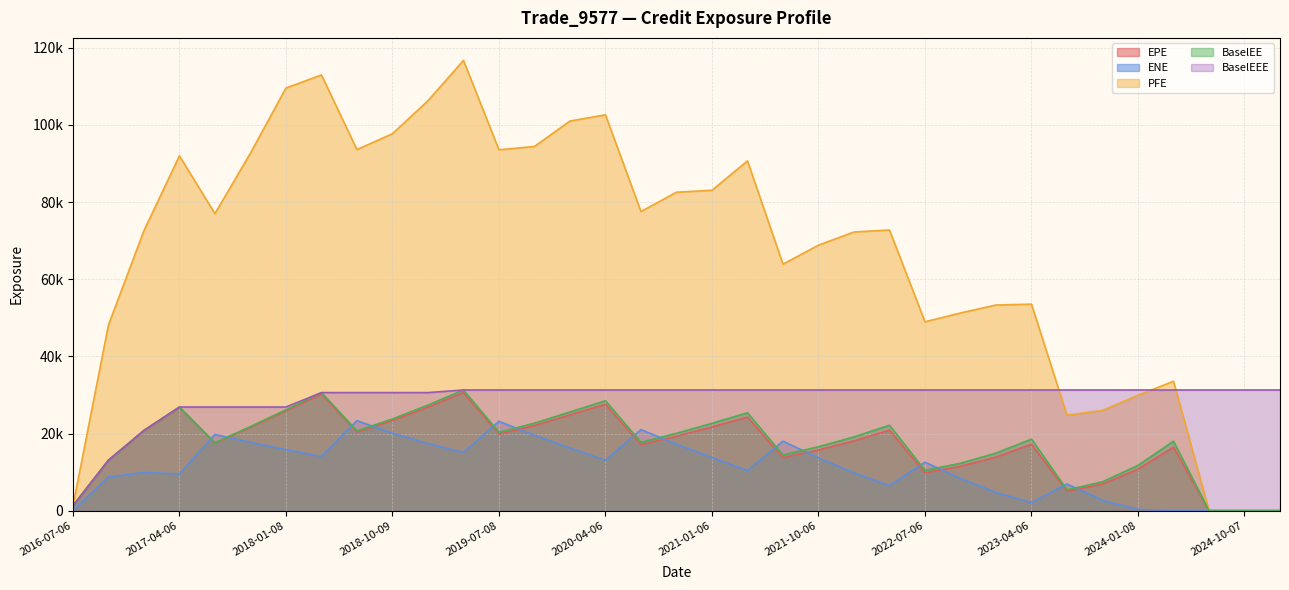

Reading left to right, what are all the values shown in this chart?

EPE: 1264.1	13049.9	20732.9	26738.6	17478.4	21633.1	25857.9	30217.5	20375.5	23363.8	26846.6	30602.7	19824.8	22072.1	24826.4	27573.9	17095.8	19287.1	21715.2	24259.8	13737.1	15739.9	18086.0	20883.9	9805.2	11499.0	13894.3	17220.5	5013.4	6883.8	10764.5	16441.8	0.0	0.0	0.0
ENE: 0.0	8728.3	9897.0	9508.8	19749.8	17701.1	15815.5	14038.9	23338.9	20070.6	17398.7	15088.7	23153.1	19567.0	16246.8	13063.1	21007.4	17235.3	13750.8	10404.6	18009.9	13690.5	9792.8	6490.5	12569.0	8339.7	4694.2	2105.1	6917.5	2657.4	315.7	0.0	0.0	0.0	0.0
PFE: 1264.1	48126.1	72601.5	92004.6	77019.3	92713.1	109588.0	112972.0	93632.4	97734.3	106286.0	116750.0	93561.7	94435.6	101024.0	102643.0	77554.3	82569.1	83076.7	90694.1	63917.1	68839.3	72251.4	72773.5	48964.2	51261.0	53321.4	53544.0	24761.6	25993.1	29931.2	33557.0	0.0	0.0	0.0
BaselEE: 1264.1	13072.4	20804.3	26877.6	17601.4	21826.9	26145.0	30614.2	20685.6	23777.3	27385.2	31289.8	20317.4	22682.3	25582.3	28490.9	17712.5	20046.5	22642.4	25374.7	14413.8	16575.4	19115.6	22151.5	10437.9	12289.4	14908.3	18549.0	5421.3	7475.7	11741.2	18009.5	0.0	0.0	0.0
BaselEEE: 1264.1	13072.4	20804.3	26877.6	26877.6	26877.6	26877.6	30614.2	30614.2	30614.2	30614.2	31289.8	31289.8	31289.8	31289.8	31289.8	31289.8	31289.8	31289.8	31289.8	31289.8	31289.8	31289.8	31289.8	31289.8	31289.8	31289.8	31289.8	31289.8	31289.8	31289.8	31289.8	31289.8	31289.8	31289.8